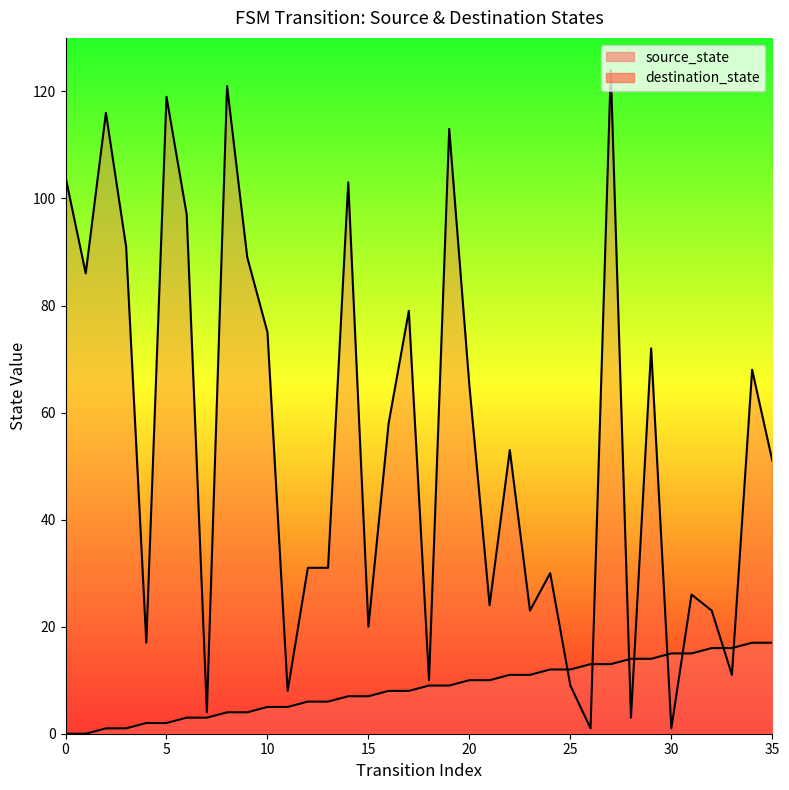

Count the number of categories in the chart.

36